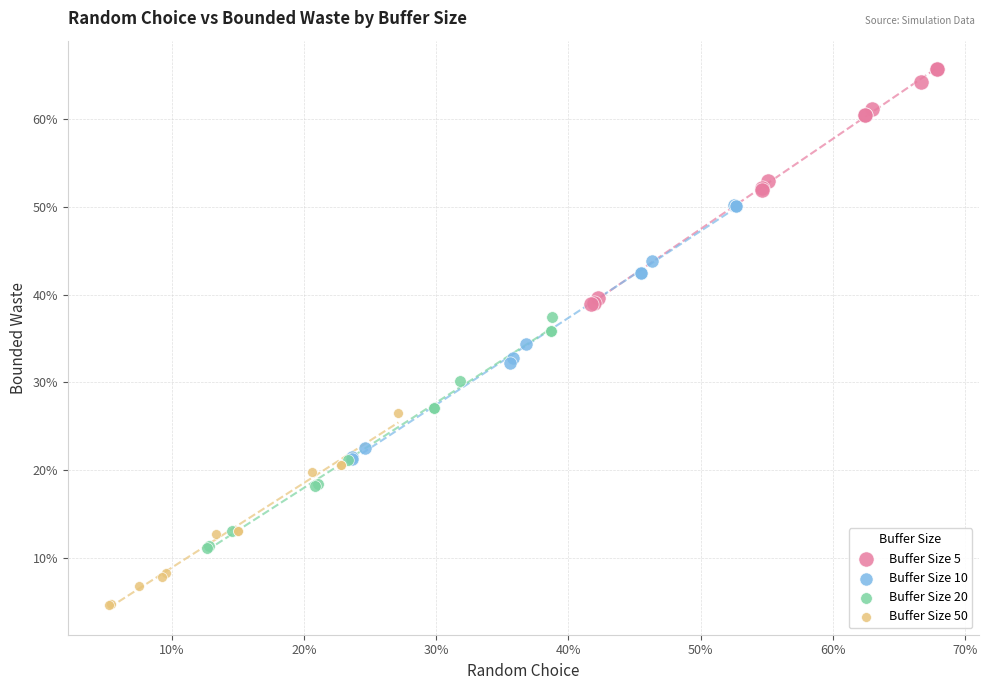

Which series has the largest Y range (max minus min)?

Buffer Size 10